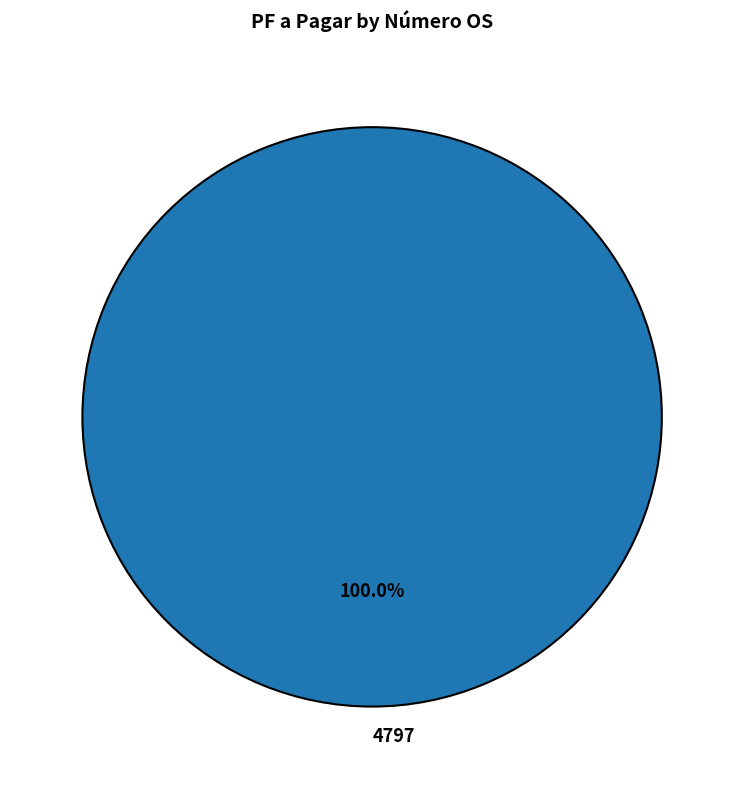

Rank the categories by value from lowest to highest.

4797